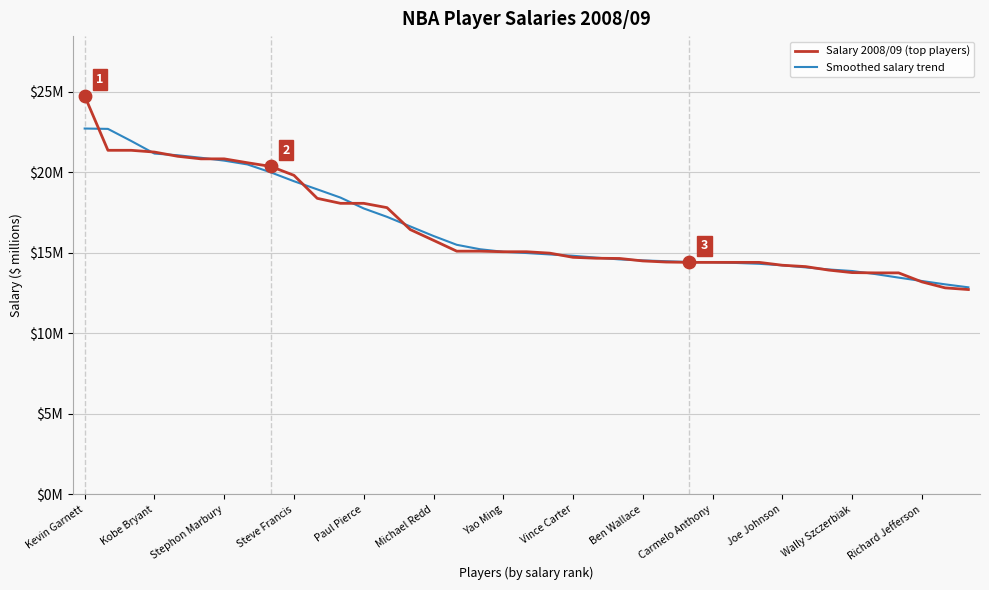

Is this an area chart (filled region under the line)?

No